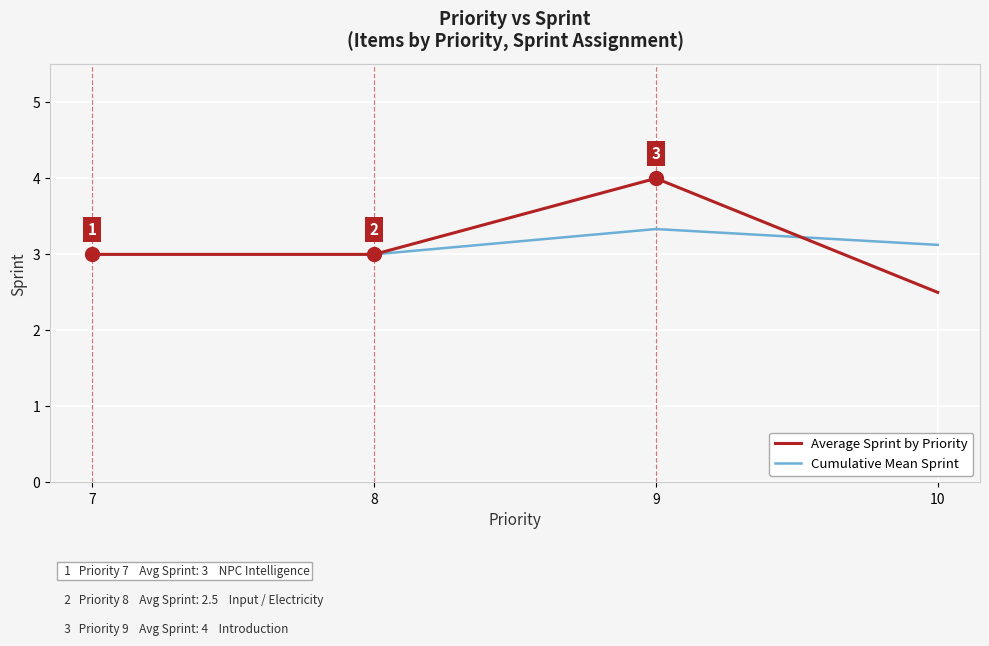

What is the total value across all series at 7?

6.0